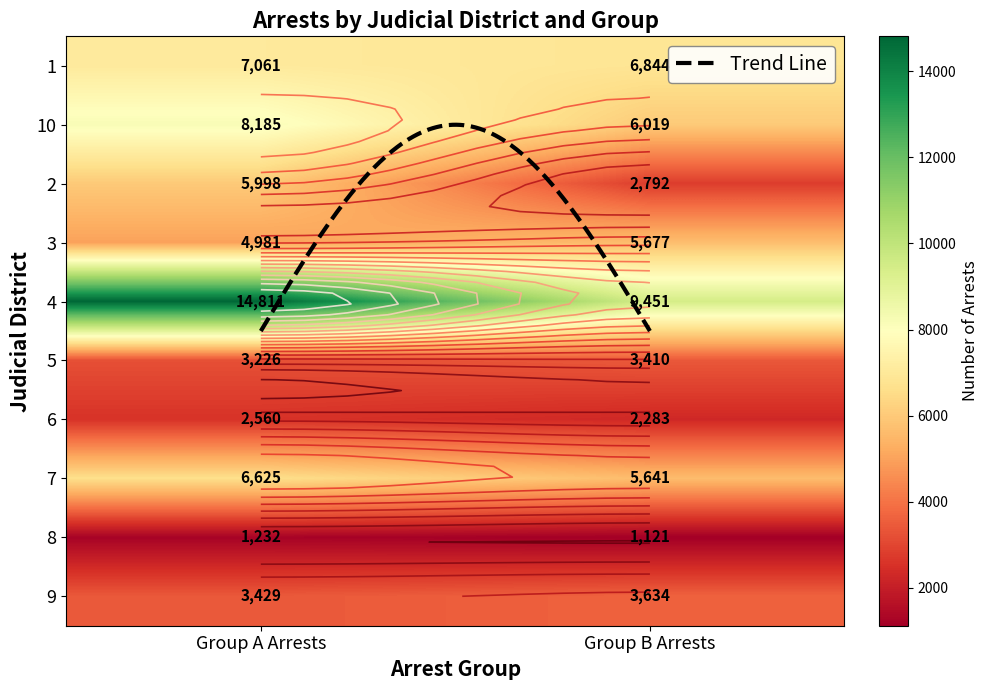

Between Group A Arrests and Group B Arrests, which series saw the biggest shift?

4